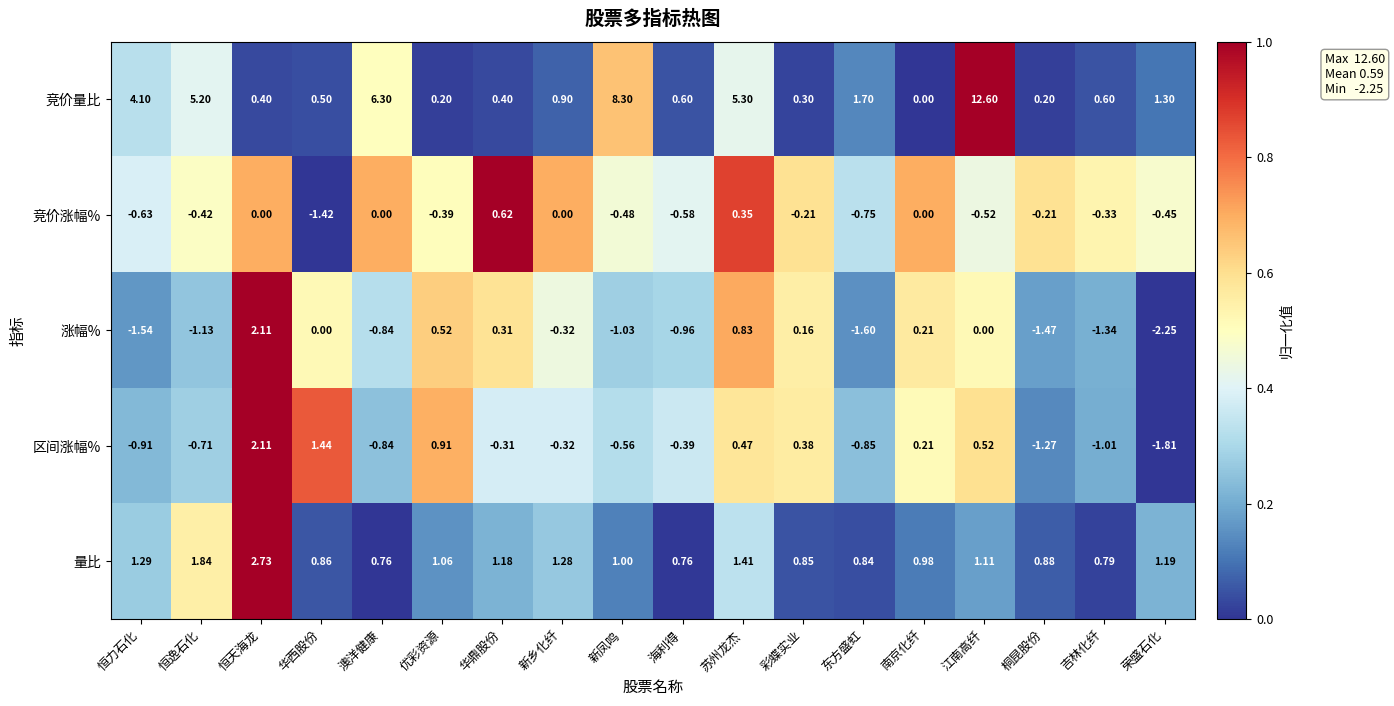

Which label corresponds to the smallest value in the chart?

荣盛石化